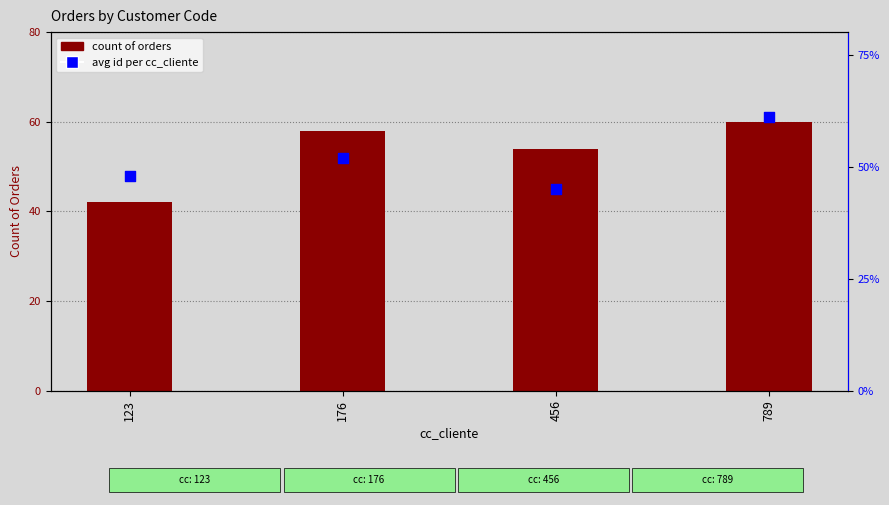

Which series contains the highest Y value?

avg id